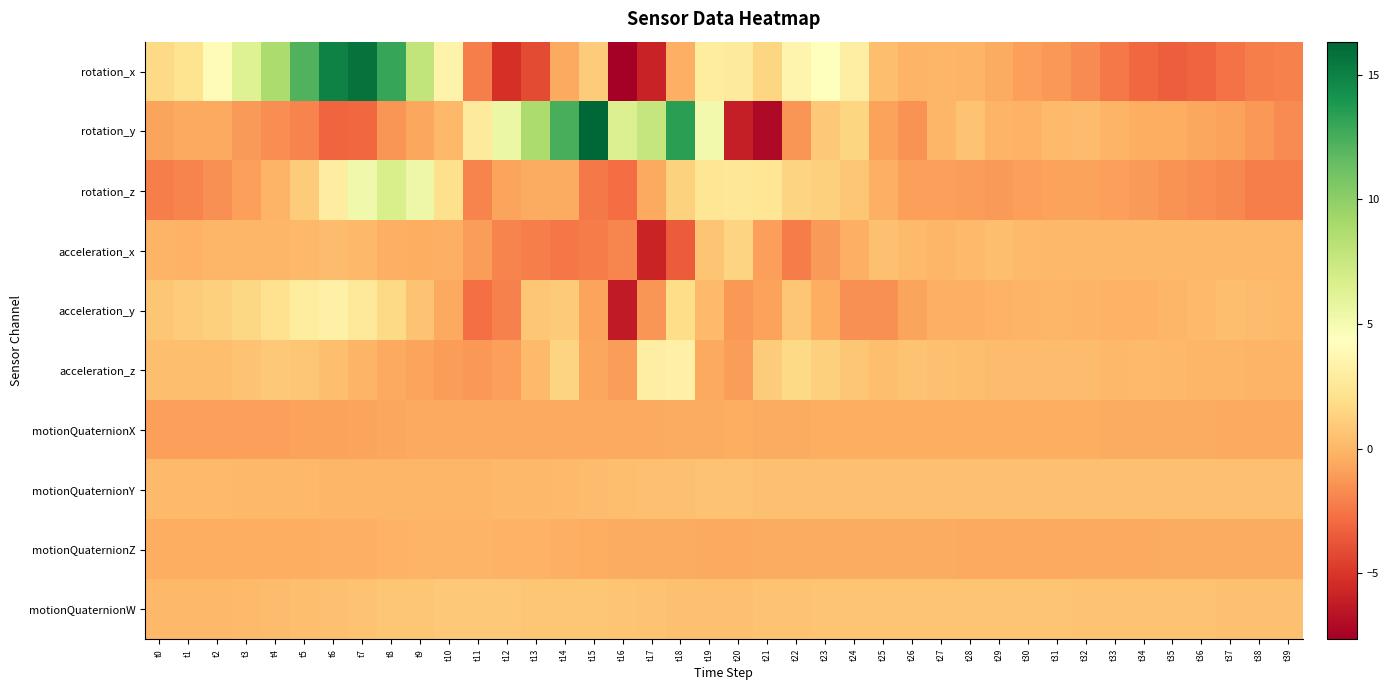

What is the smallest value displayed?

-7.6